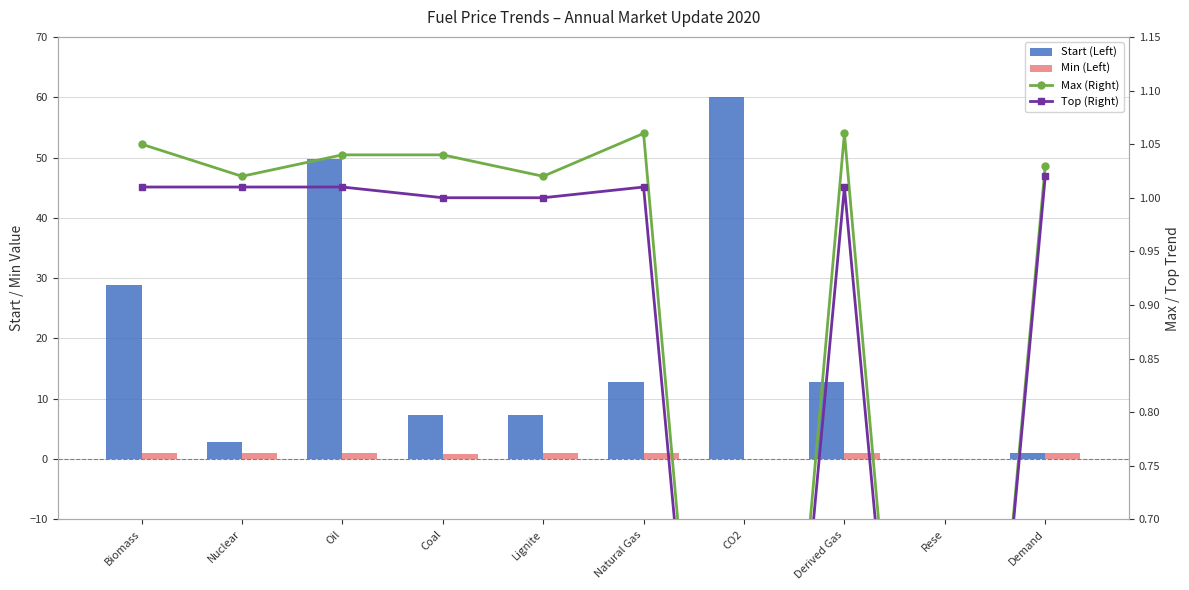

What is the value of the Top (Right) bar at the 6th from the left?

1.0